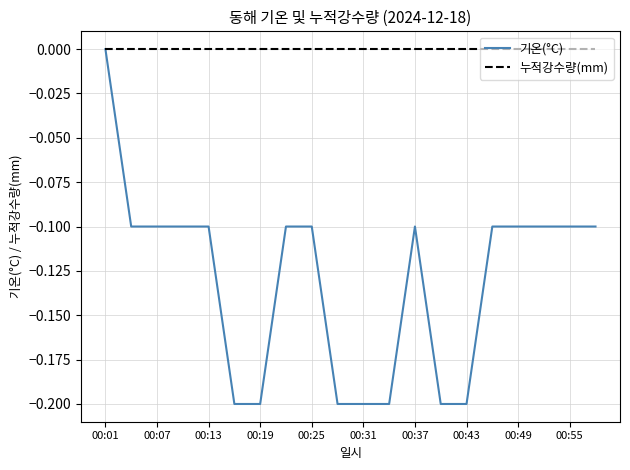

Rank the series by their average value, from lowest to highest.

기온(°C), 누적강수량(mm)